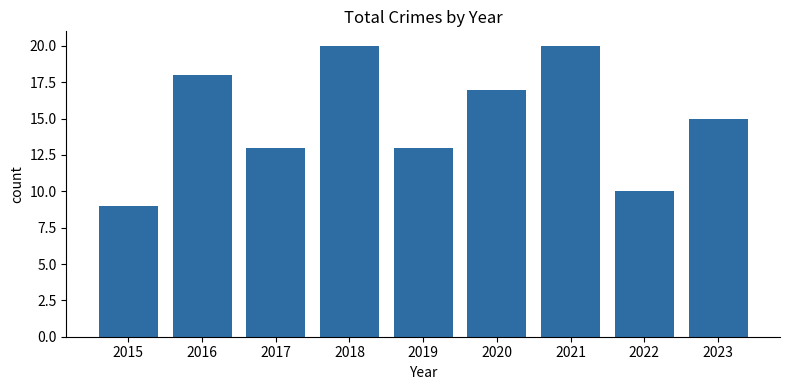

What is the value of the 3rd bar from the left?

13